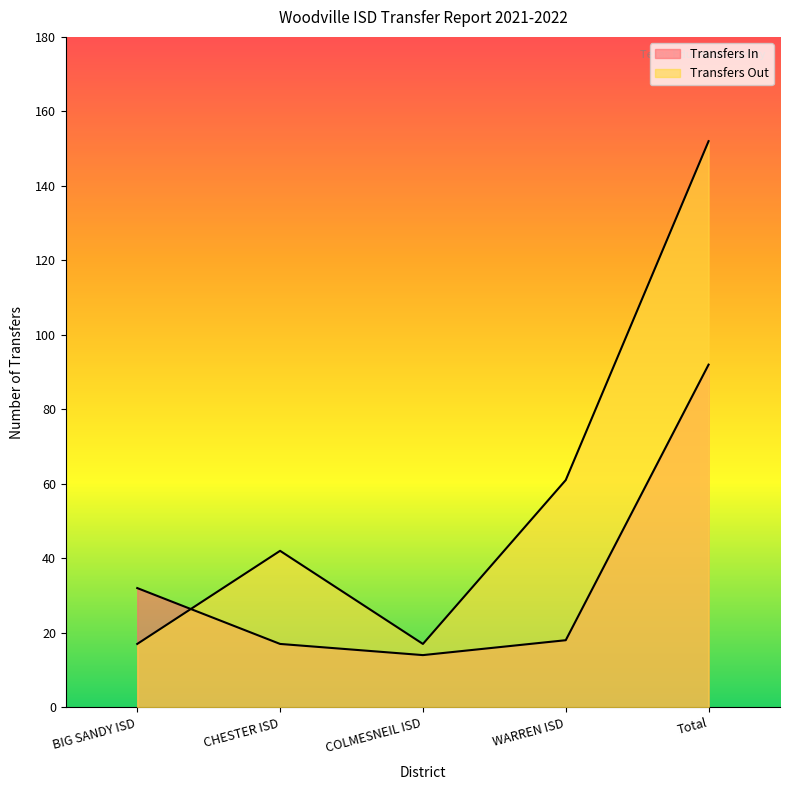

Reading right to left, extract all data points from this chart.

Transfers In: Total=92	WARREN ISD=18	COLMESNEIL ISD=14	CHESTER ISD=17	BIG SANDY ISD=32
Transfers Out: Total=152	WARREN ISD=61	COLMESNEIL ISD=17	CHESTER ISD=42	BIG SANDY ISD=17